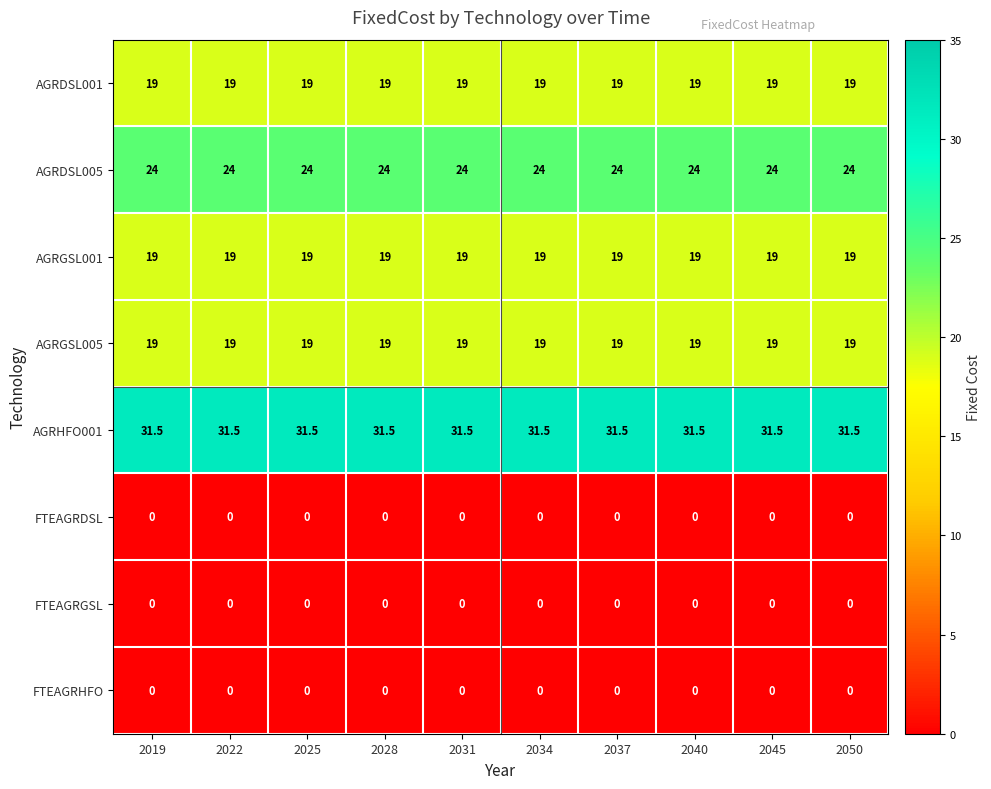

True or false: FTEAGRGSL has a value of 0.0 at 2025.

True